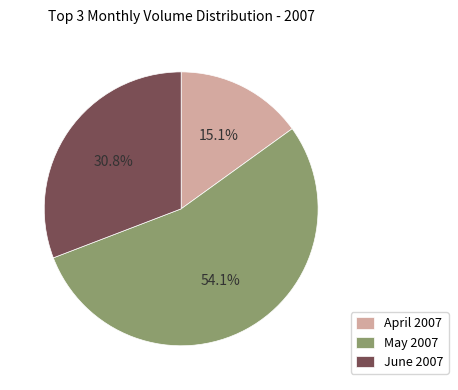

Rank the categories by value from highest to lowest.

May 2007, June 2007, April 2007